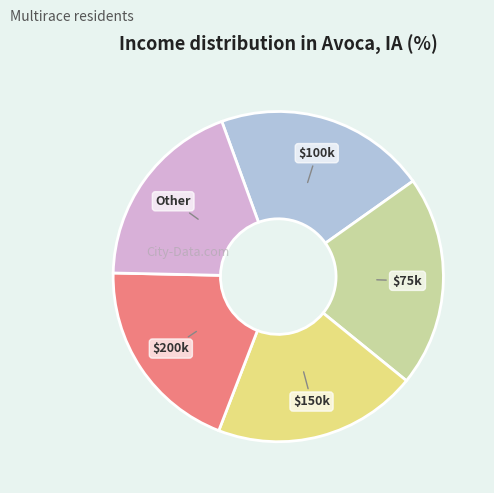

Is there any slice that represents more than half of the pie?

No